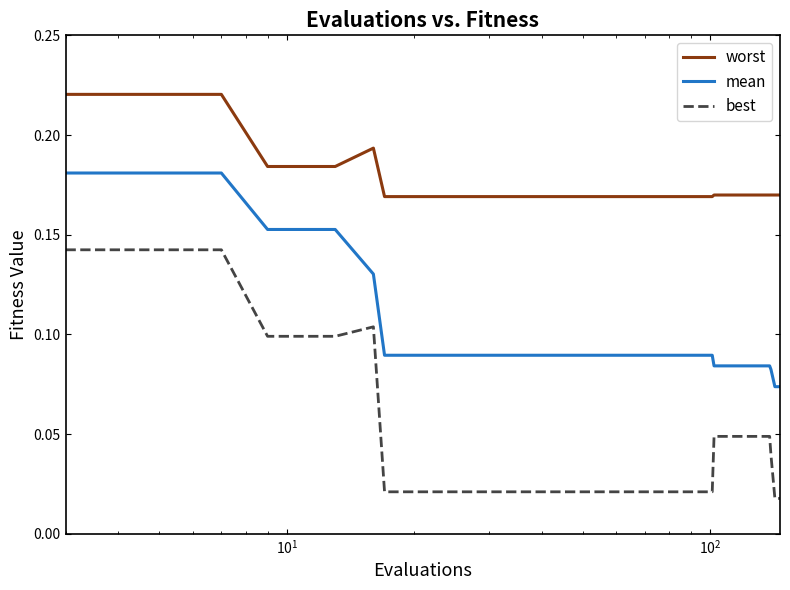

Which series has the largest total across all categories?

worst